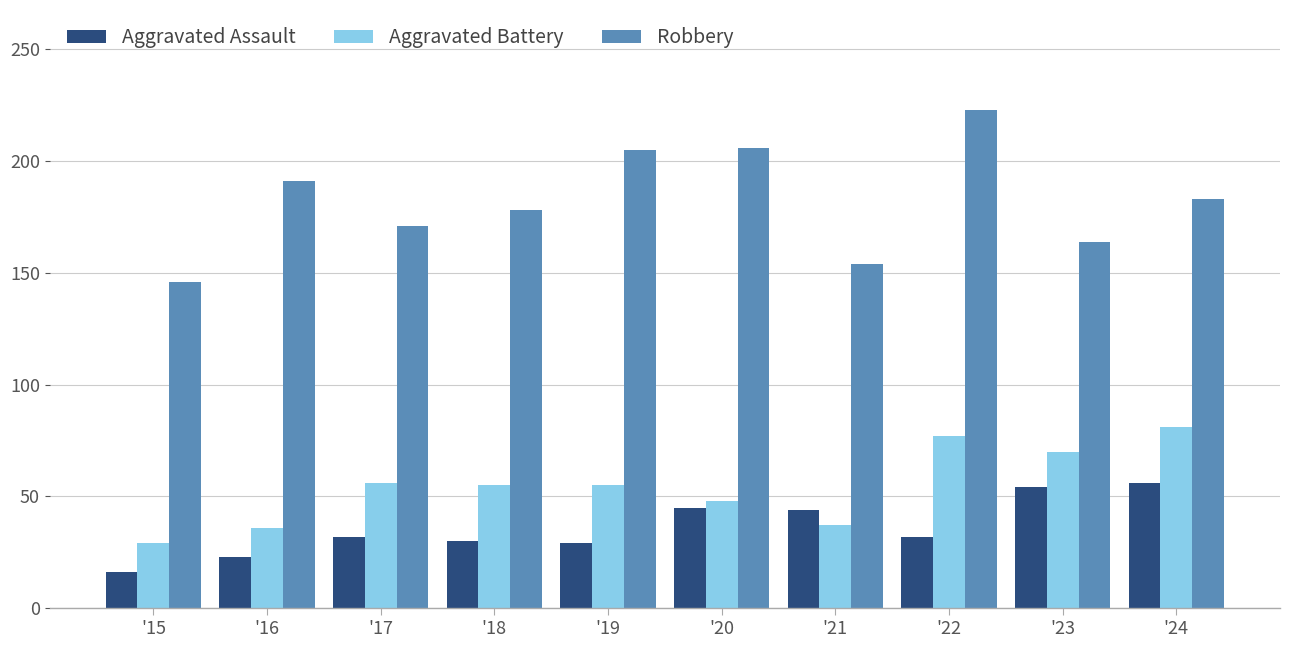

What are all the series names shown in the legend?

Aggravated Assault, Aggravated Battery, Robbery